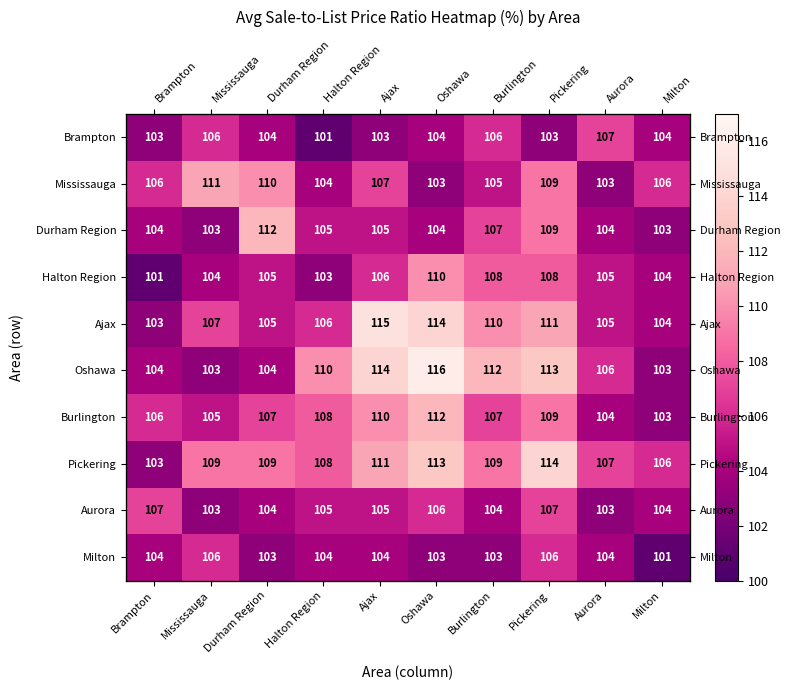

At which category is the sum across all series the highest?

Pickering